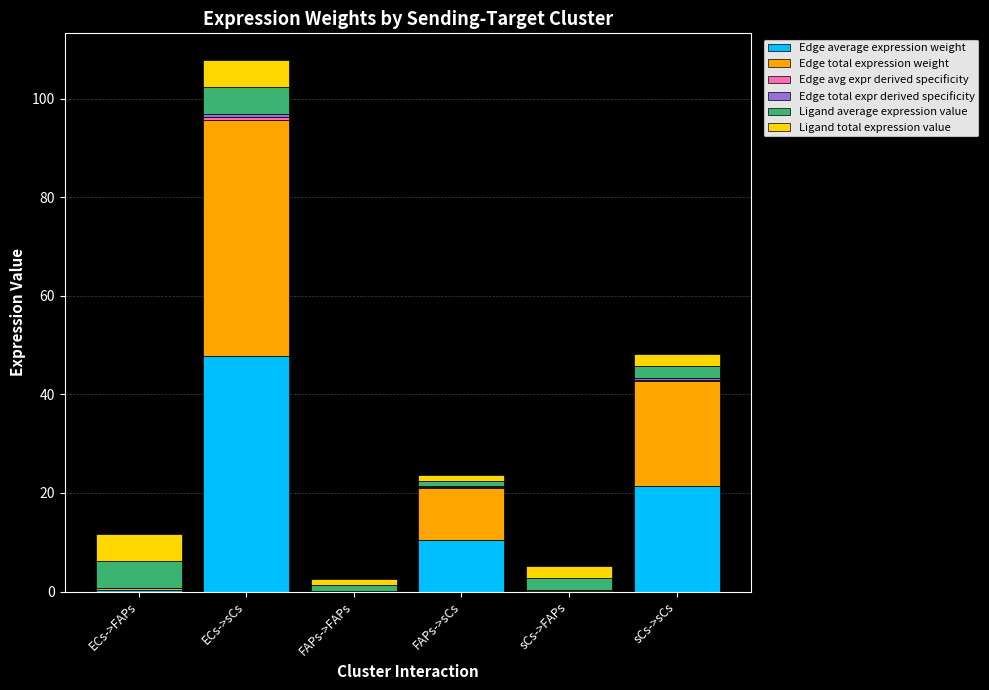

At which category is the sum across all series the highest?

ECs->sCs